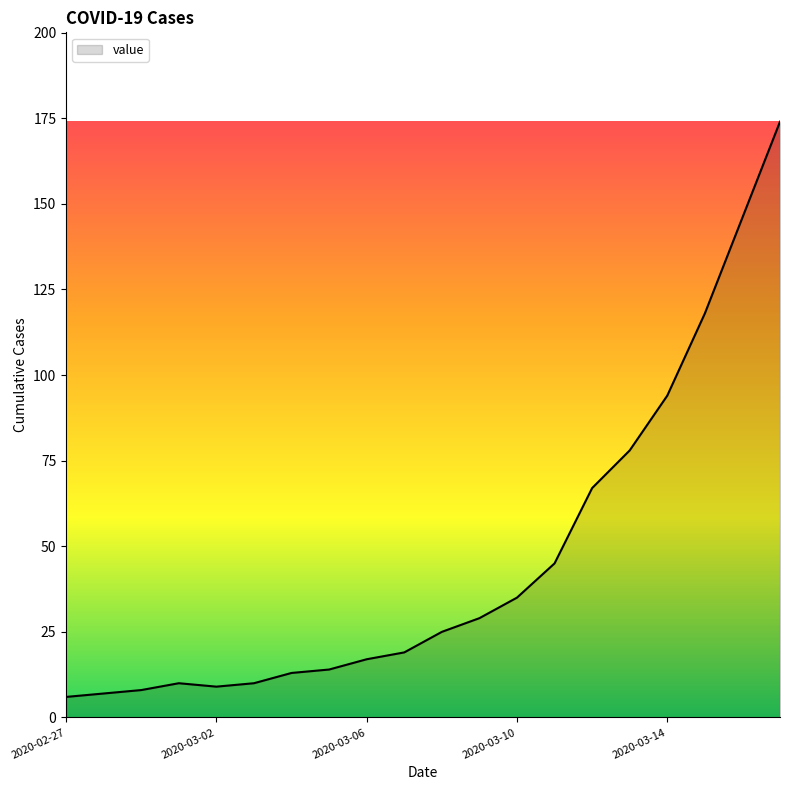

What is the difference between the maximum and minimum values?

168